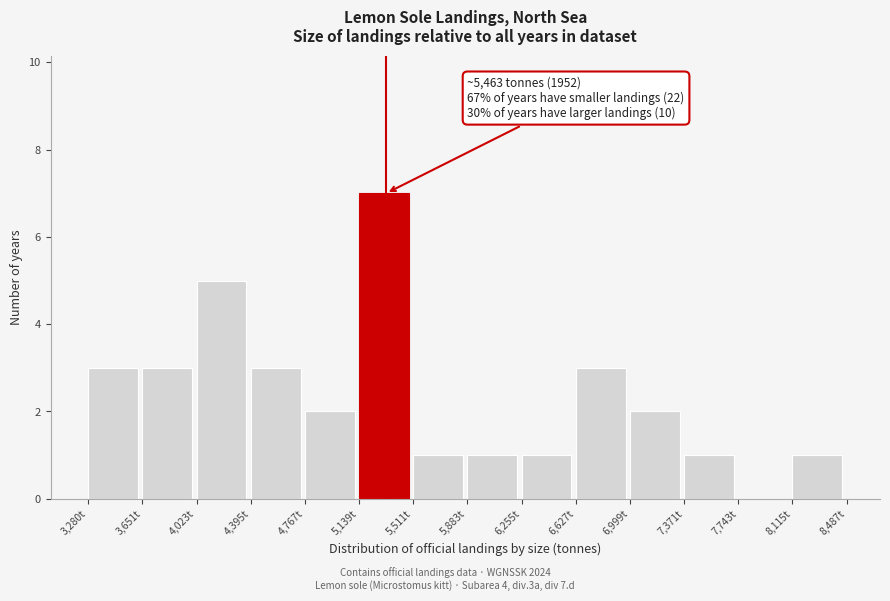

Which range on the x-axis has the tallest bar?

5150 to 5500